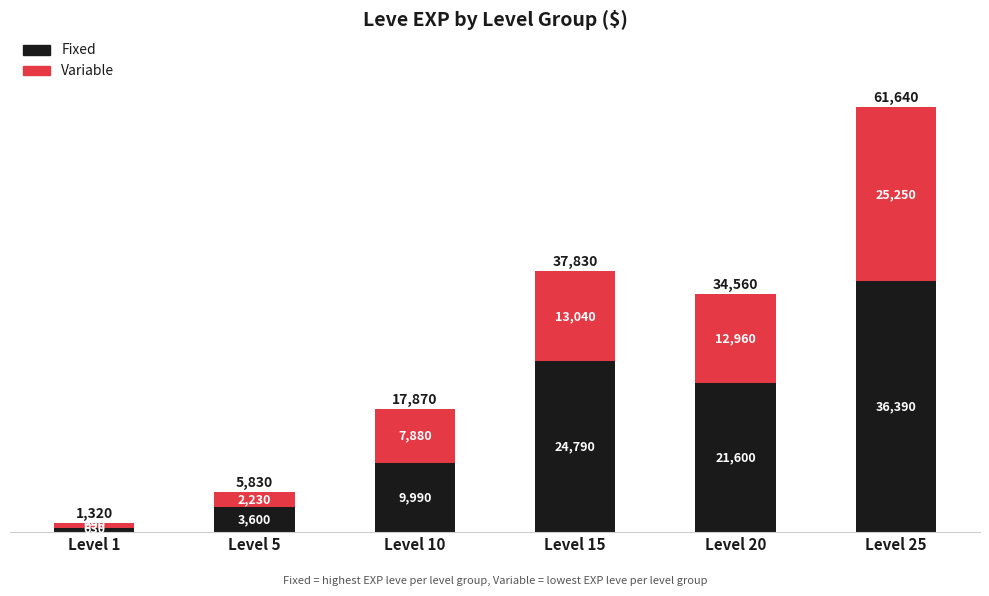

What is the value of the Fixed bar at the 6th from the left?

36390